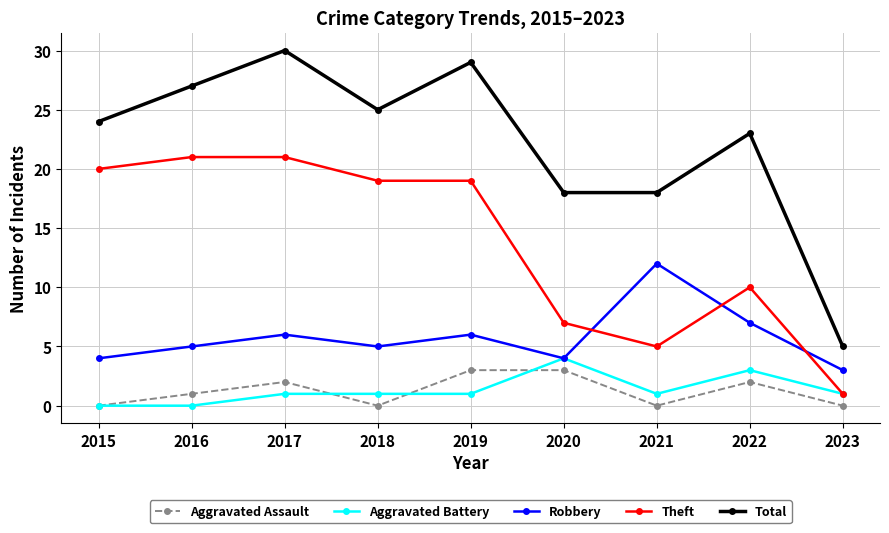

True or false: Theft and Aggravated Assault intersect in this chart.

False